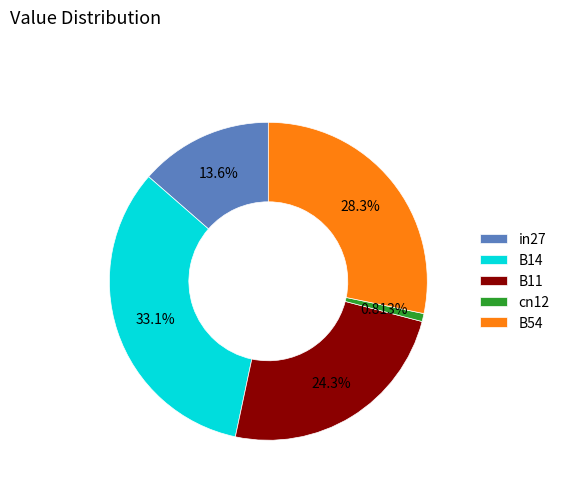

What is the smallest slice in the pie chart?

cn12